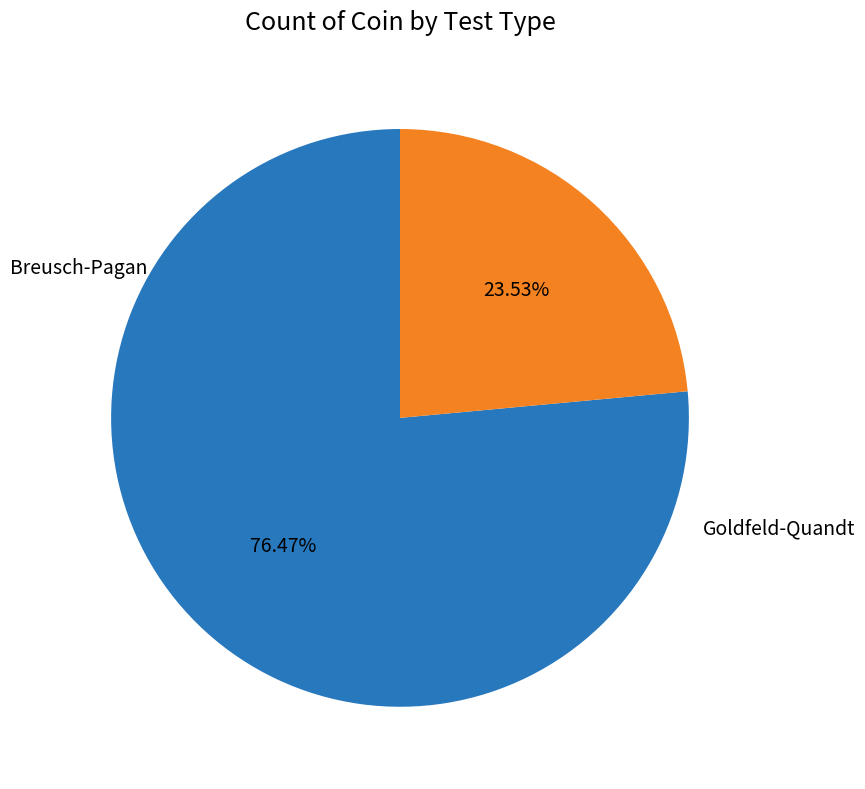

Is there any slice that represents more than half of the pie?

Yes